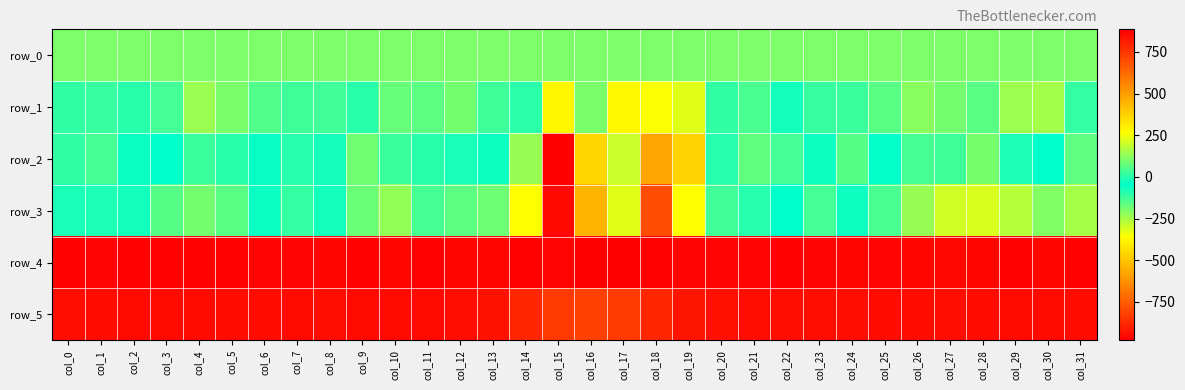

Reading left to right, transcribe all the data shown in this chart.

row_0: col_0=104.3	col_1=104.3	col_2=104.3	col_3=104.4	col_4=104.5	col_5=104.5	col_6=104.5	col_7=104.6	col_8=104.7	col_9=104.7	col_10=104.7	col_11=104.7	col_12=104.8	col_13=104.8	col_14=104.9	col_15=104.9	col_16=105.0	col_17=105.0	col_18=105.1	col_19=105.1	col_20=105.2	col_21=105.2	col_22=105.2	col_23=105.3	col_24=105.4	col_25=105.4	col_26=105.4	col_27=105.5	col_28=105.6	col_29=105.6	col_30=105.6	col_31=105.7
row_1: col_0=13.0	col_1=21.0	col_2=4.0	col_3=34.0	col_4=141.0	col_5=99.0	col_6=53.0	col_7=29.0	col_8=32.0	col_9=2.0	col_10=79.0	col_11=63.0	col_12=95.0	col_13=29.0	col_14=6.0	col_15=-377.0	col_16=-196.0	col_17=279.0	col_18=258.0	col_19=223.0	col_20=14.0	col_21=43.0	col_22=-70.0	col_23=20.0	col_24=25.0	col_25=62.0	col_26=119.0	col_27=94.0	col_28=59.0	col_29=143.0	col_30=150.0	col_31=17.0
row_2: col_0=-106.0	col_1=-134.0	col_2=-61.0	col_3=-44.0	col_4=23.0	col_5=4.0	col_6=-38.0	col_7=-1.0	col_8=-20.0	col_9=-185.0	col_10=23.0	col_11=3.0	col_12=-17.0	col_13=-31.0	col_14=-232.0	col_15=-980.0	col_16=-456.0	col_17=200.0	col_18=482.0	col_19=371.0	col_20=-92.0	col_21=71.0	col_22=-130.0	col_23=-65.0	col_24=-151.0	col_25=-40.0	col_26=37.0	col_27=26.0	col_28=97.0	col_29=-82.0	col_30=-47.0	col_31=-163.0
row_3: col_0=-17.0	col_1=-14.0	col_2=-25.0	col_3=58.0	col_4=94.0	col_5=61.0	col_6=-61.0	col_7=-110.0	col_8=-72.0	col_9=81.0	col_10=129.0	col_11=38.0	col_12=65.0	col_13=85.0	col_14=265.0	col_15=863.0	col_16=445.0	col_17=-317.0	col_18=-789.0	col_19=-354.0	col_20=31.0	col_21=-92.0	col_22=-50.0	col_23=-129.0	col_24=-30.0	col_25=44.0	col_26=136.0	col_27=205.0	col_28=218.0	col_29=175.0	col_30=112.0	col_31=154.0
row_4: col_0=876.0	col_1=875.0	col_2=877.0	col_3=876.0	col_4=881.0	col_5=877.0	col_6=875.0	col_7=875.0	col_8=869.0	col_9=877.0	col_10=871.0	col_11=878.0	col_12=868.0	col_13=869.0	col_14=877.0	col_15=875.0	col_16=884.0	col_17=886.0	col_18=881.0	col_19=872.0	col_20=875.0	col_21=874.0	col_22=879.0	col_23=873.0	col_24=871.0	col_25=875.0	col_26=871.0	col_27=866.0	col_28=869.0	col_29=879.0	col_30=870.0	col_31=876.0
row_5: col_0=851.0	col_1=854.0	col_2=858.0	col_3=857.0	col_4=857.0	col_5=854.0	col_6=856.0	col_7=859.0	col_8=851.0	col_9=857.0	col_10=859.0	col_11=860.0	col_12=850.0	col_13=839.0	col_14=791.0	col_15=742.0	col_16=729.0	col_17=743.0	col_18=789.0	col_19=833.0	col_20=845.0	col_21=846.0	col_22=850.0	col_23=847.0	col_24=853.0	col_25=854.0	col_26=854.0	col_27=847.0	col_28=854.0	col_29=857.0	col_30=857.0	col_31=855.0